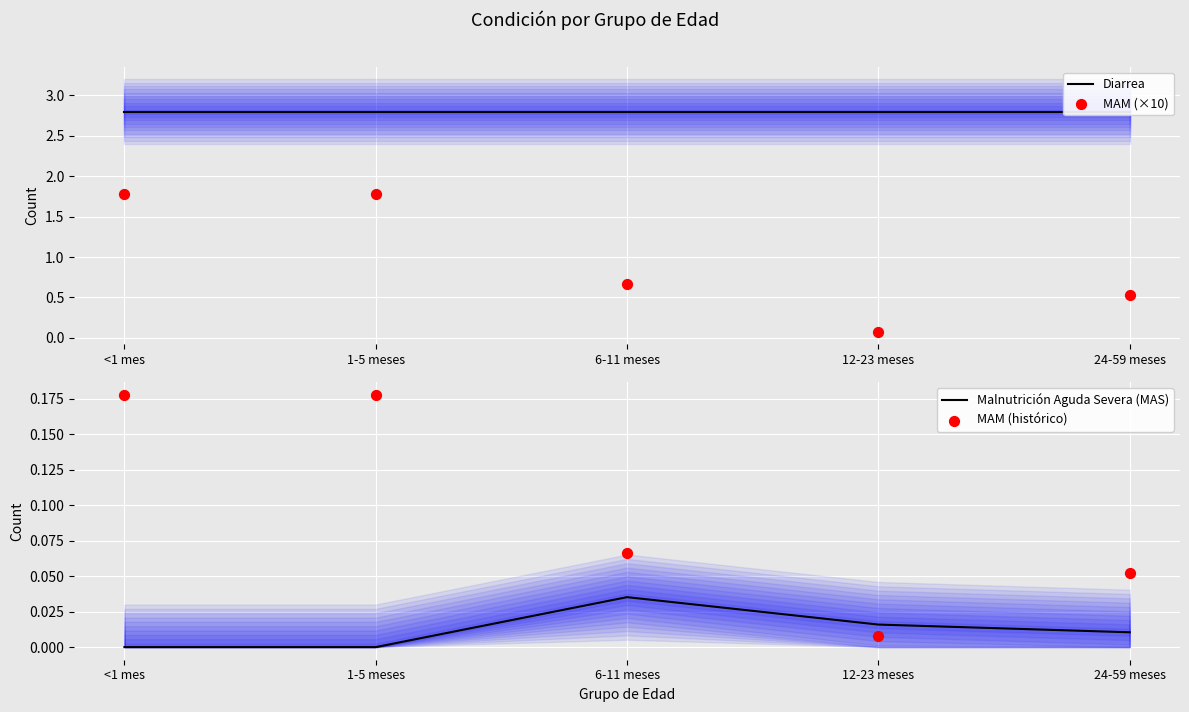

Which series reaches the minimum Y coordinate?

Malnutrición Aguda Severa (MAS)